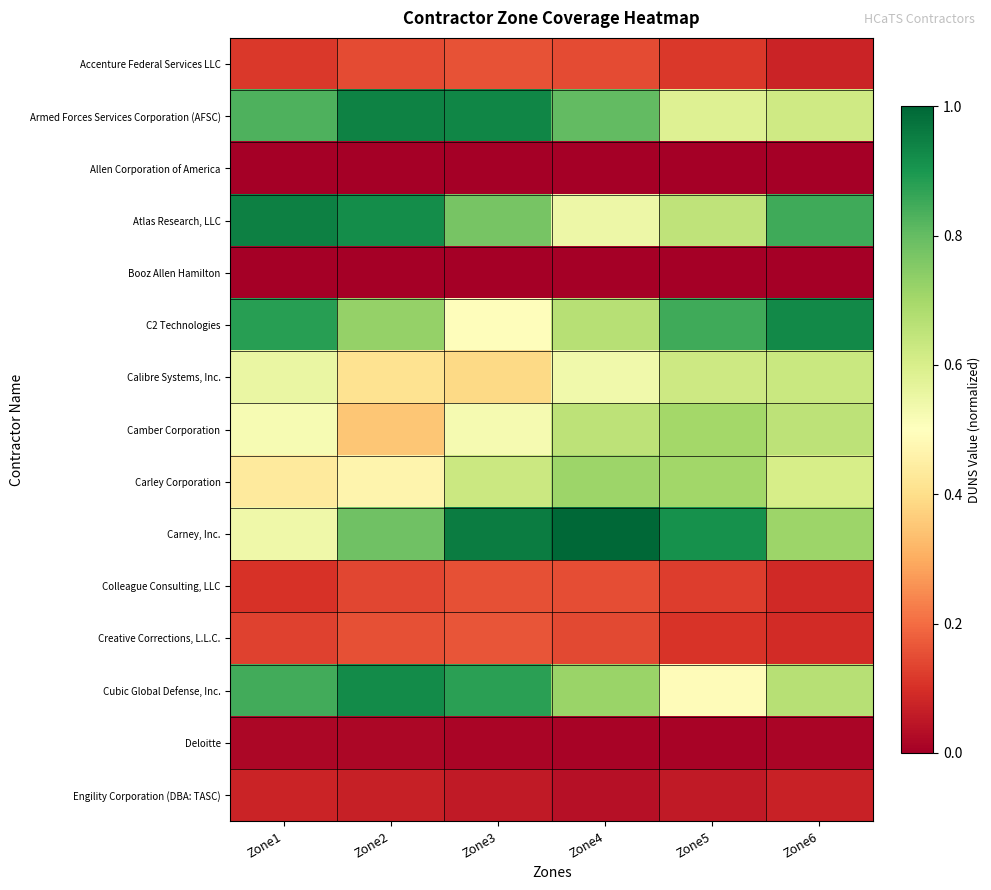

Between Zone3 and Zone5, which is larger?

Zone3